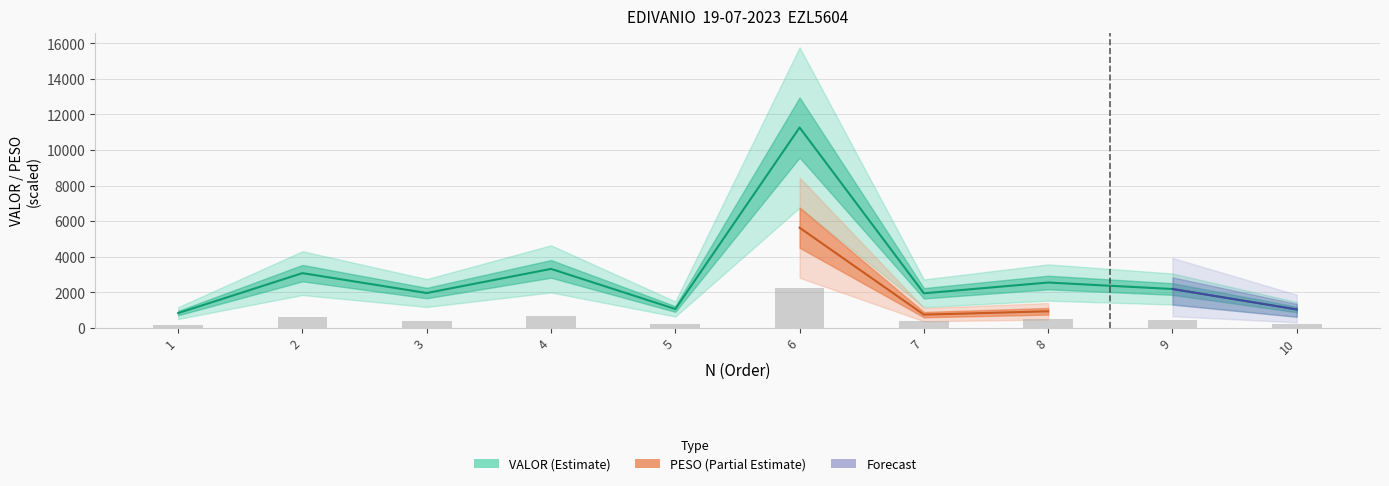

Rank the categories by value from highest to lowest.

6, 4, 2, 8, 9, 3, 7, 5, 10, 1